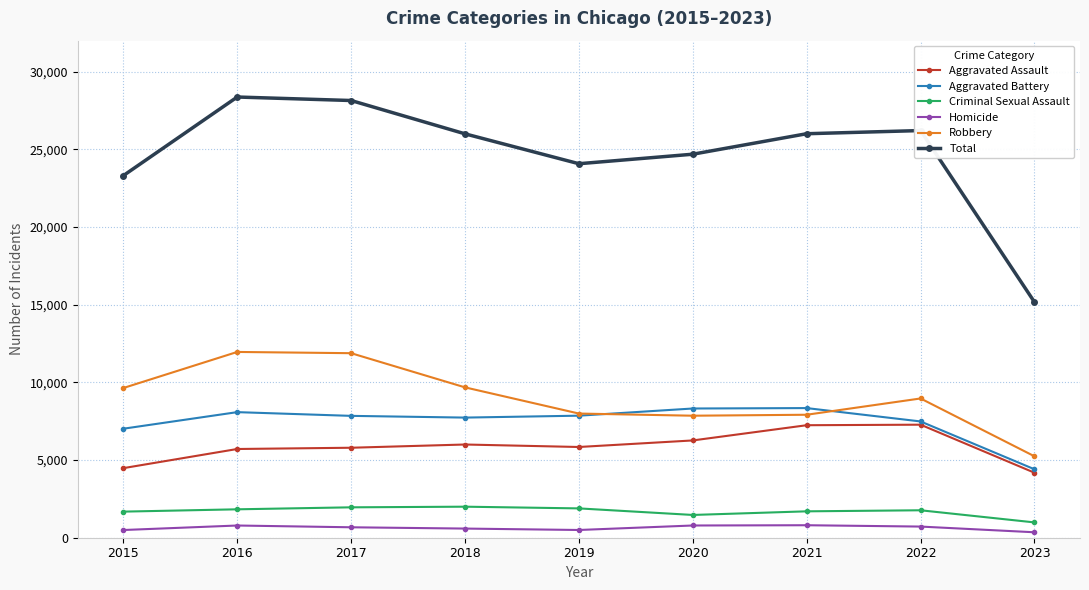

Count the number of categories in the chart.

9